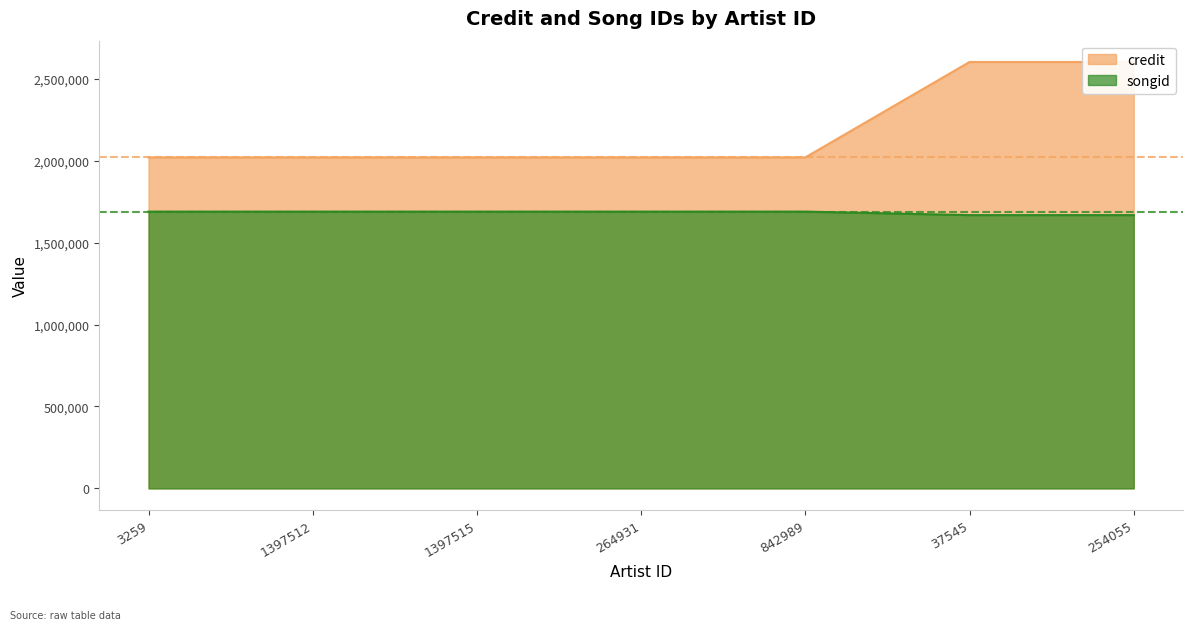

Is the value of songid at 1397515 greater than the value of credit at 37545?

No